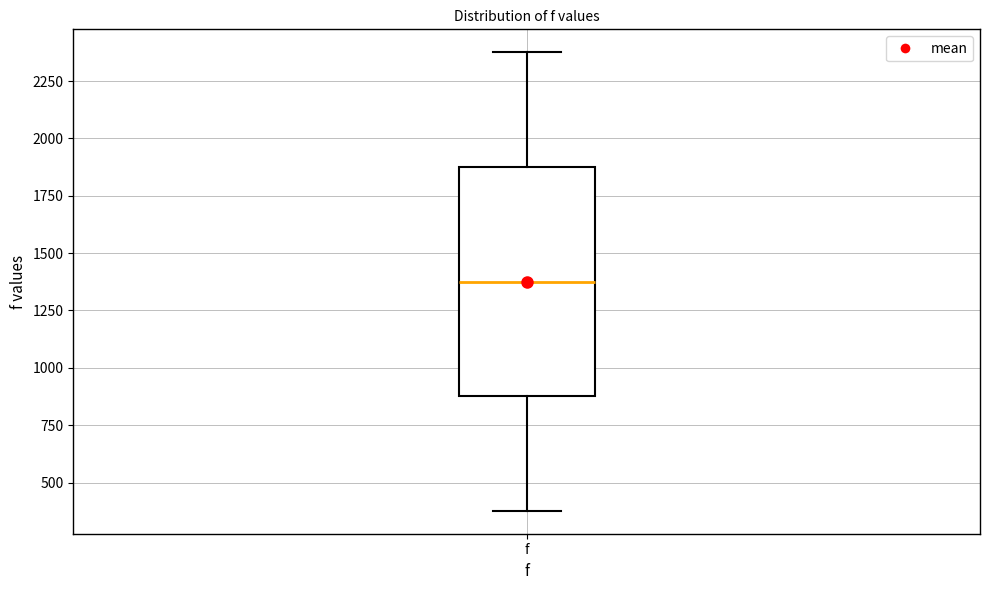

Read this box plot against the y-axis: the position of the median line, the range covered by the box, and the ends of both whiskers. The values are not printed on the chart, so give them approximately, as read against the axis.

median 1400, box 900 to 1900, whiskers 400 to 2400